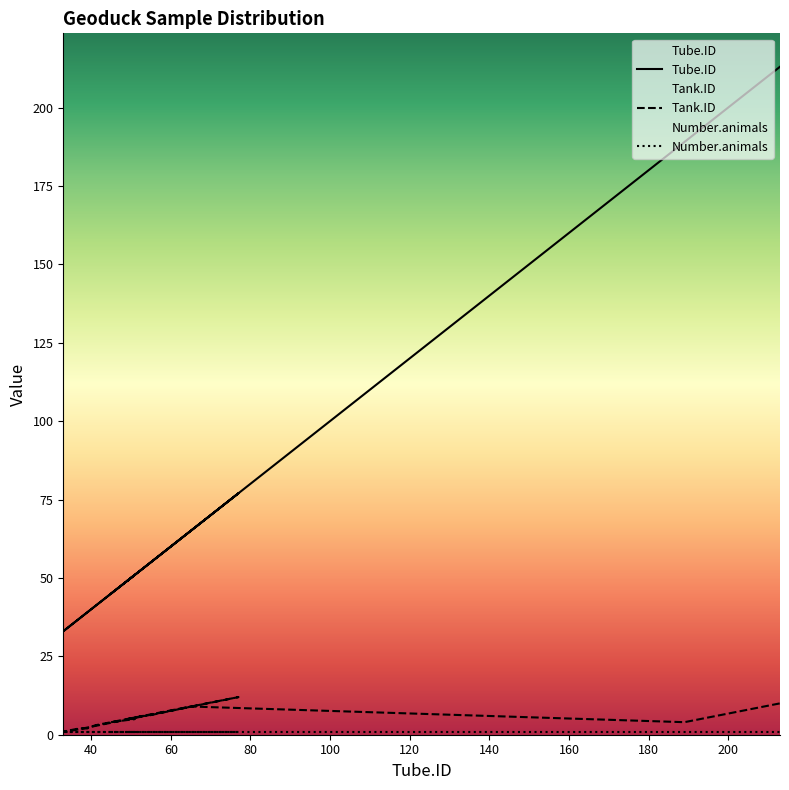

Is this an area chart (filled region under the line)?

No